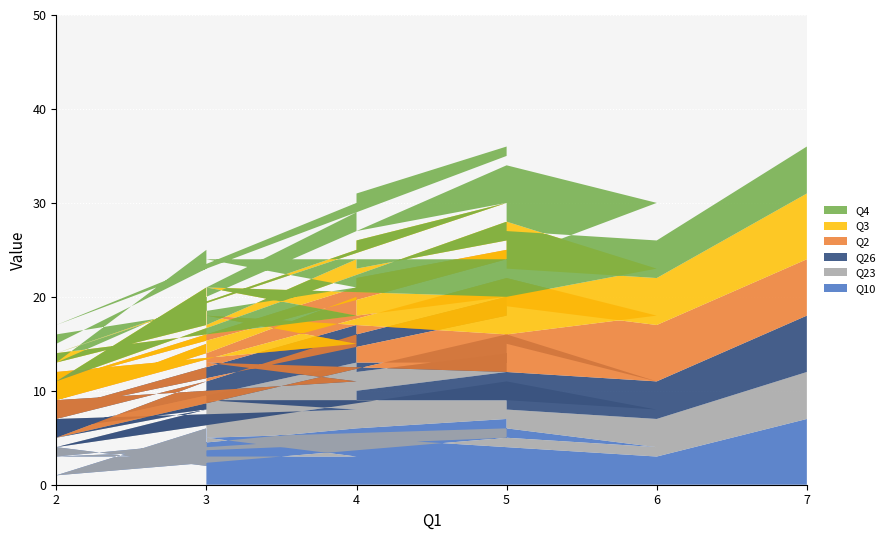

Reading left to right, extract all data points from this chart.

Q10: 7=7	6=3	5=4	5=4	4=5	4=6	2=3	5=5	5=7	4=6	4=5	4=5	3=4	3=6	2=1	5=5	6=4	5=6	3=5	4=3	2=3	2=4	3=2
Q23: 7=5	6=4	5=4	5=5	4=4	4=7	2=3	5=7	5=7	4=6	4=4	4=5	3=4	3=2	2=3	5=6	6=4	5=3	3=4	4=5	2=4	2=1	3=6
Q26: 7=6	6=4	5=7	5=4	4=4	4=4	2=2	5=6	5=6	4=4	4=5	4=6	3=3	3=3	2=1	5=5	6=3	5=3	3=4	4=3	2=2	2=2	3=3
Q2: 7=6	6=6	5=4	5=7	4=5	4=4	2=3	5=6	5=5	4=6	4=4	4=4	3=3	3=4	2=4	5=6	6=7	5=4	3=5	4=4	2=3	2=2	3=3
Q3: 7=7	6=5	5=4	5=6	4=5	4=4	2=3	5=6	5=5	4=4	4=6	4=4	3=3	3=6	2=2	5=6	6=5	5=4	3=3	4=3	2=2	2=4	3=3
Q4: 7=5	6=4	5=4	5=4	4=4	4=5	2=3	5=5	5=6	4=5	4=6	4=5	3=4	3=4	2=2	5=6	6=7	5=4	3=3	4=3	2=2	2=2	3=6